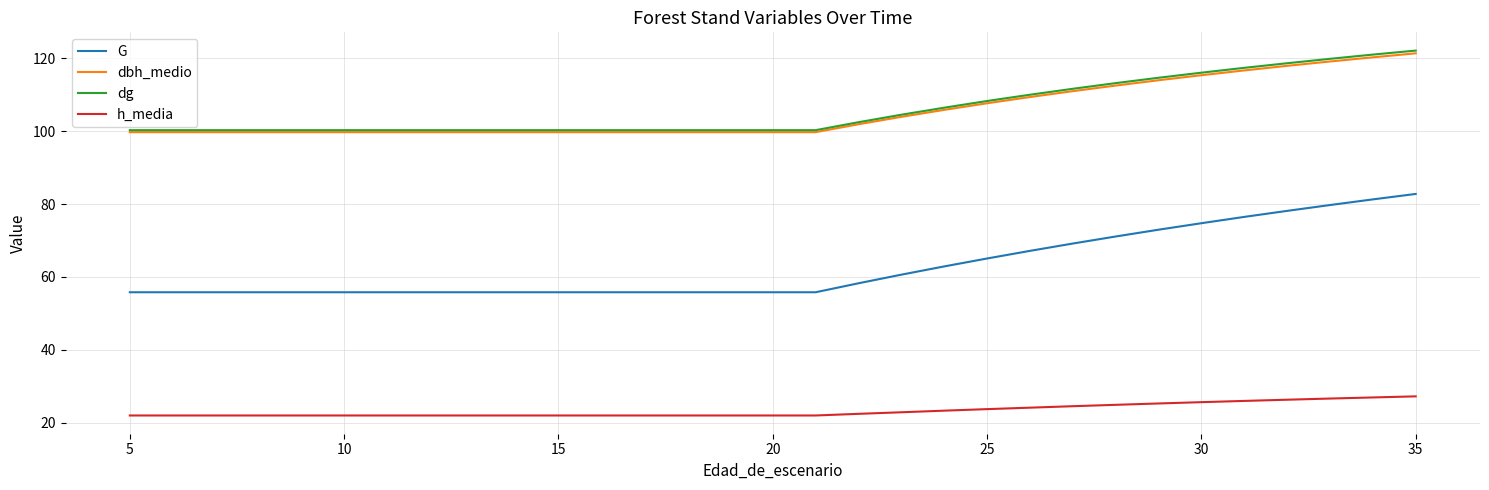

What is the sum of all G values?

1949.3